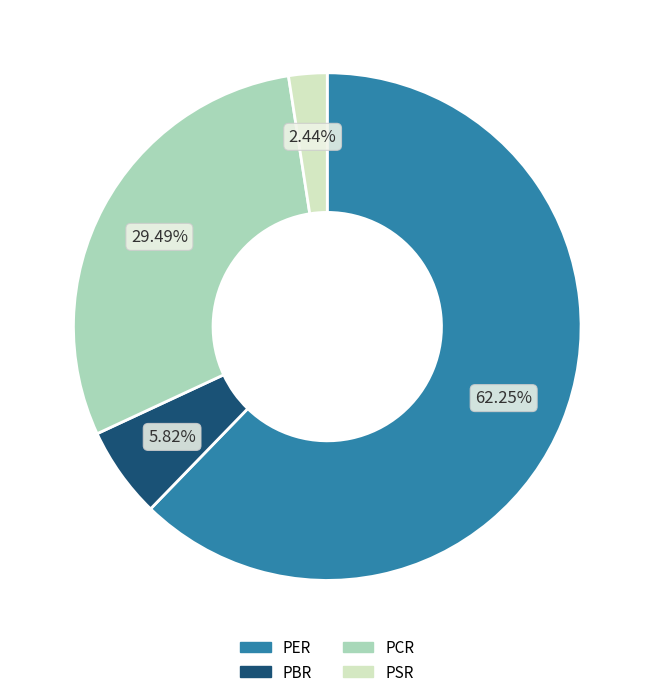

What is the ratio of the value at PBR to the value at PER?

0.1